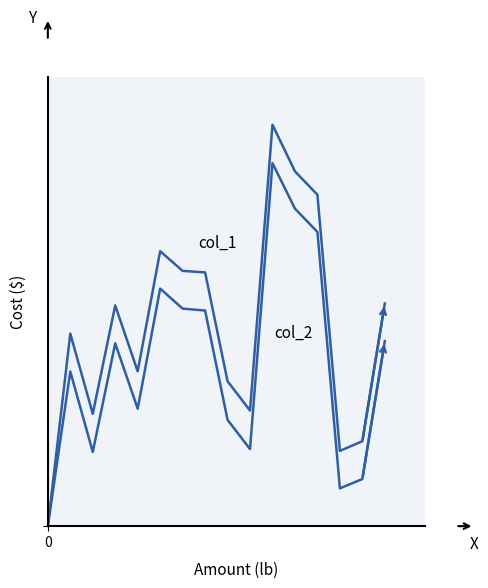

Does the chart display data point markers on the line(s)?

No